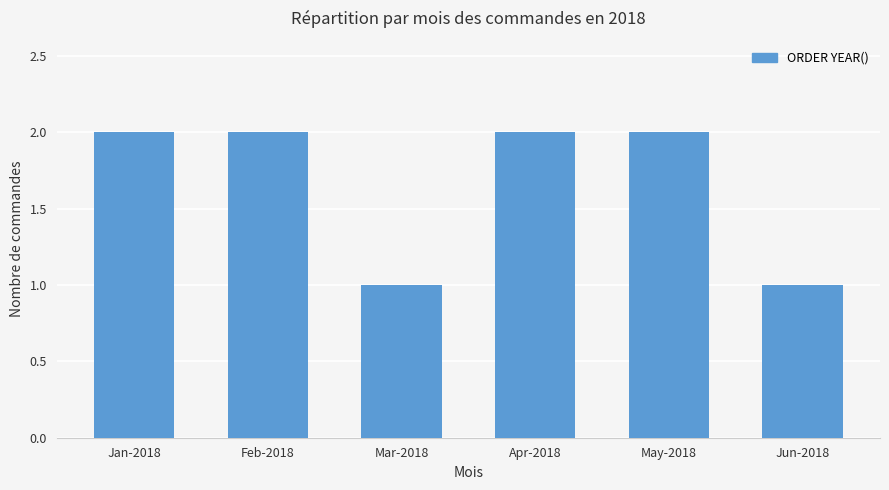

Reading left to right, list all the values displayed in this chart.

Jan-2018=2	Feb-2018=2	Mar-2018=1	Apr-2018=2	May-2018=2	Jun-2018=1